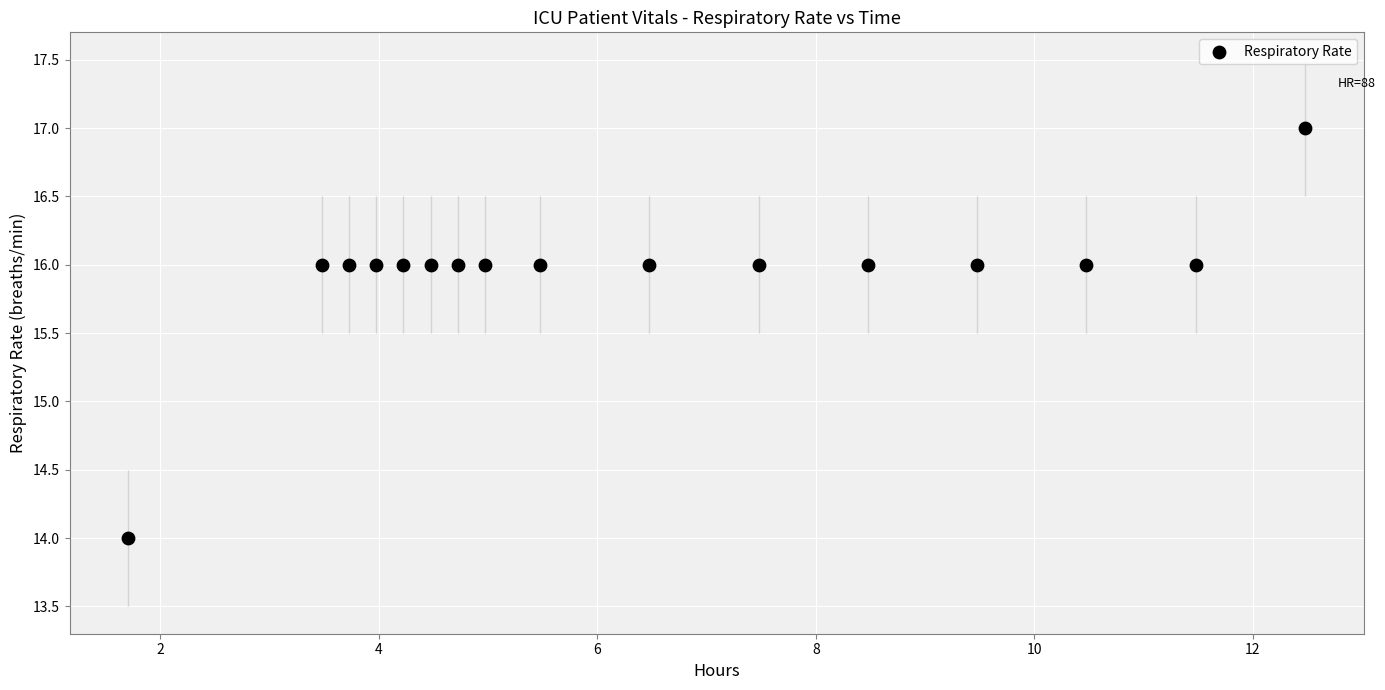

What is the range of Y values (max minus min)?

3